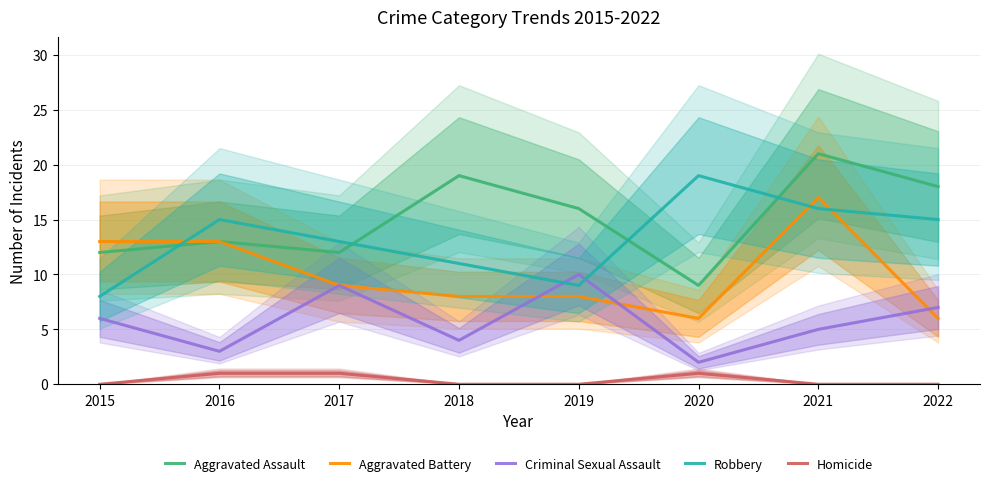

Does the chart display data point markers on the line(s)?

No